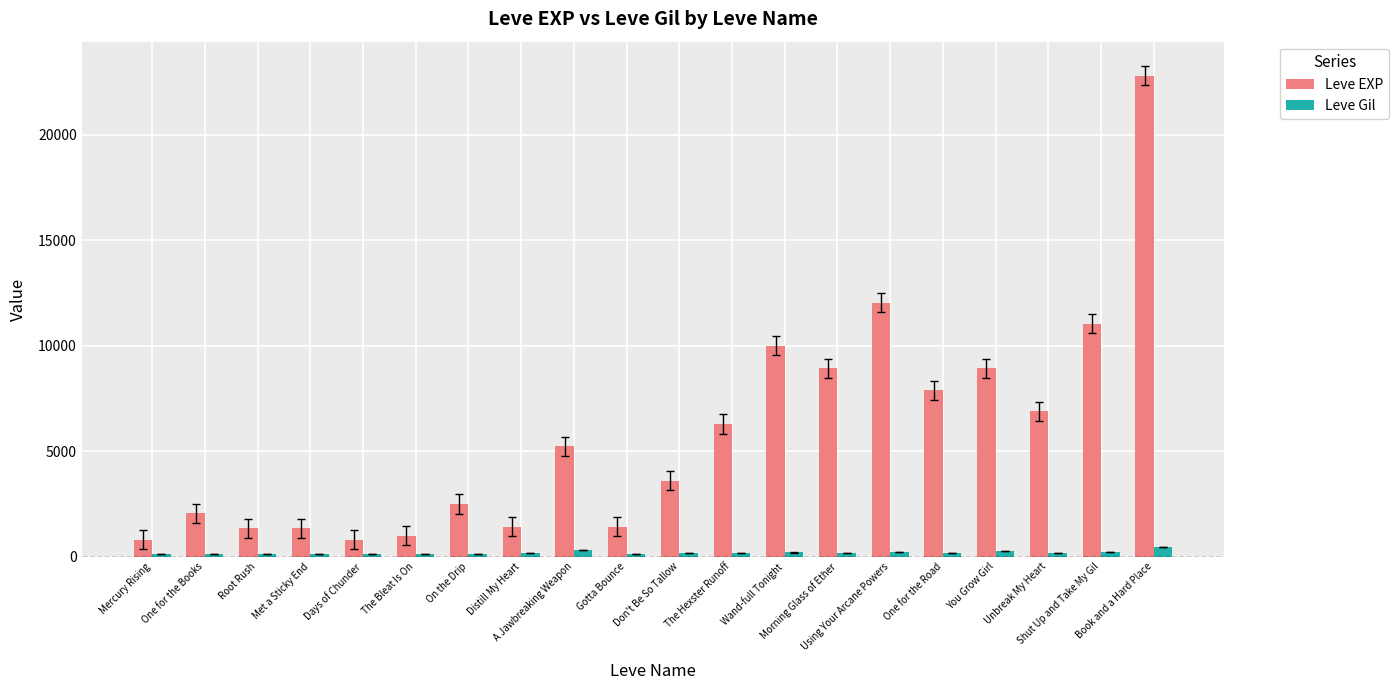

What is the minimum value for Leve Gil?

112